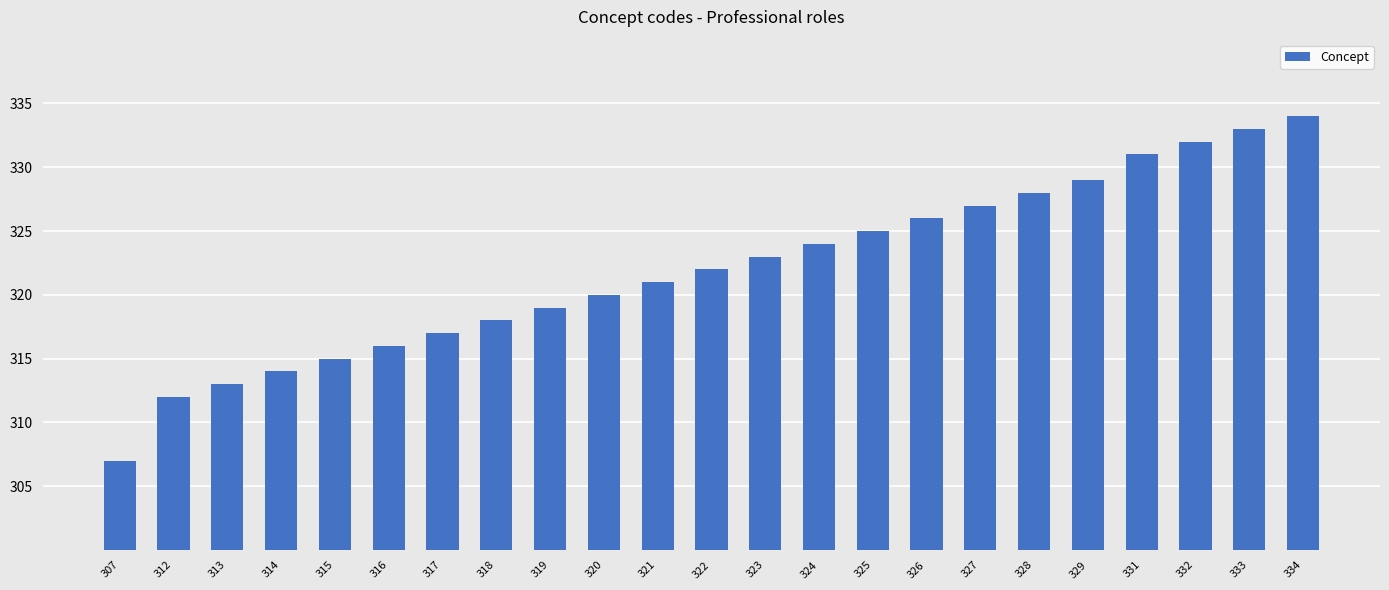

What is the greatest value displayed?

334